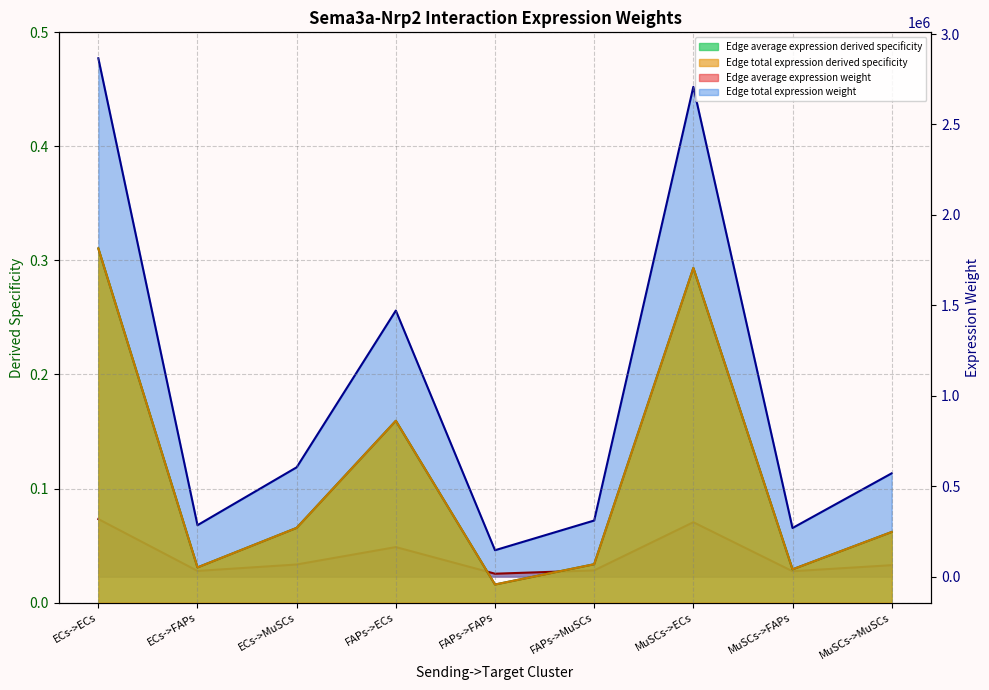

At FAPs->ECs, list the series in order from smallest to largest.

Edge average expression weight, Edge total expression weight, Edge average expression derived specificity, Edge total expression derived specificity